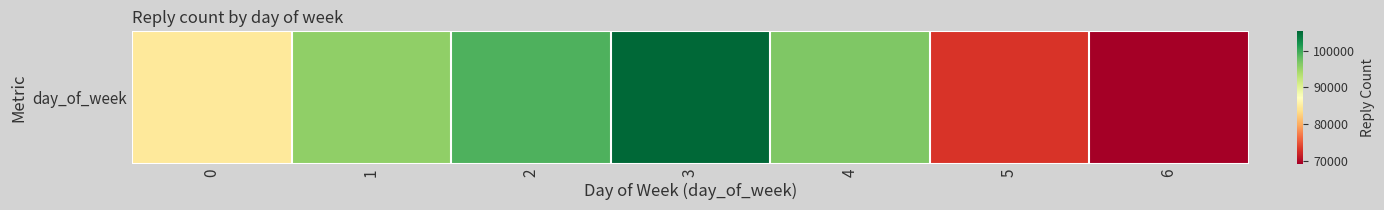

What is the sum of the values at 1 and 3?

201038